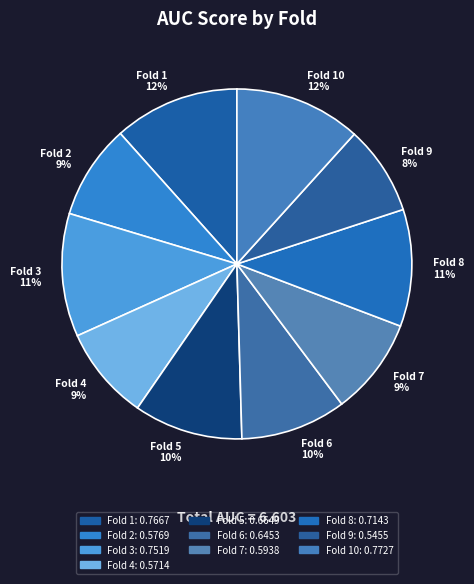

Is it true that Fold 10 is 12% of the pie?

True